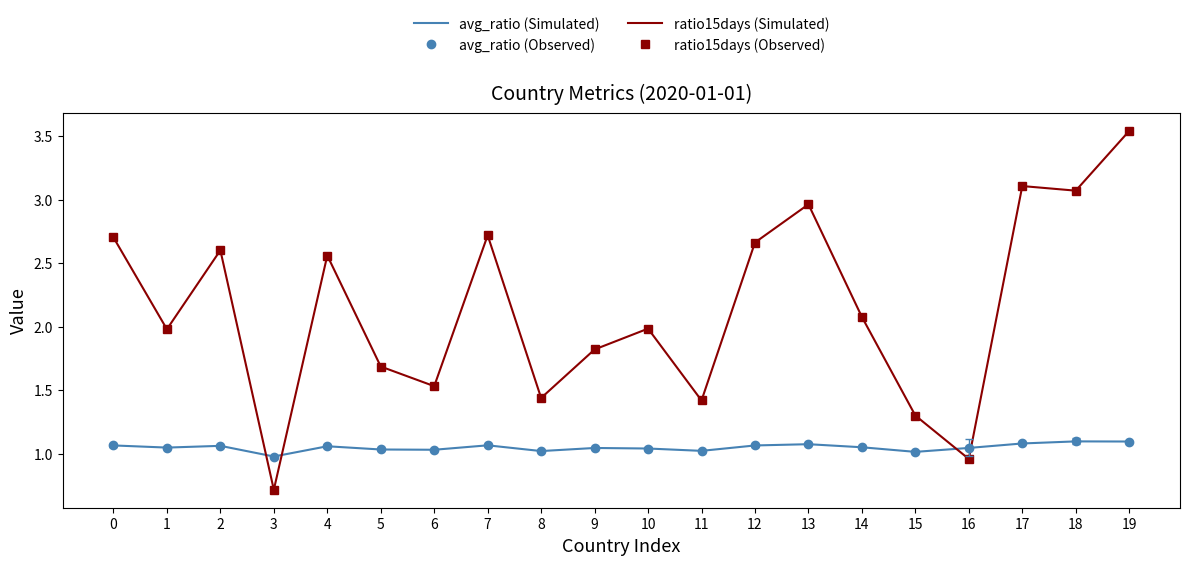

What is the difference between the second highest and second lowest values in the avg_ratio (Observed) series?

0.1